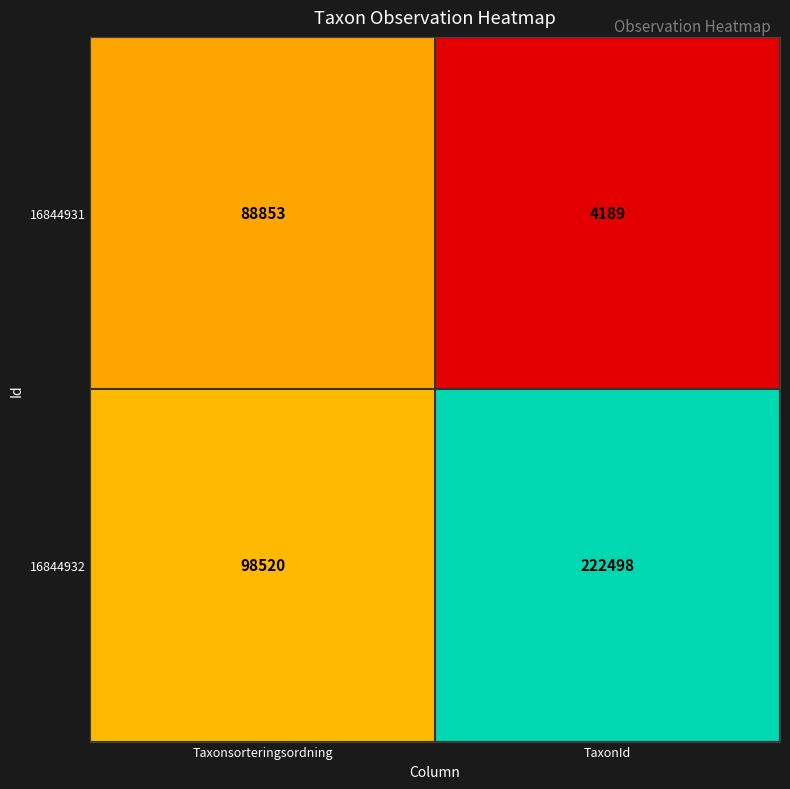

What is the approximate value of 16844931 at TaxonId, to the nearest 10?

4190